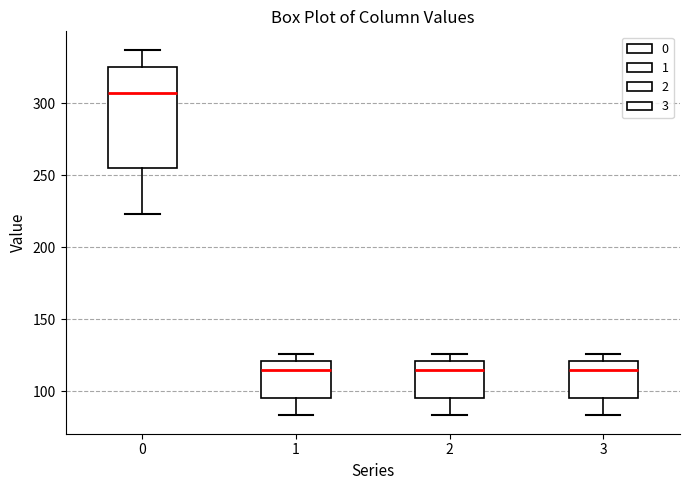

Where does the lower whisker of the box at x = 0 end on the y-axis? The values are not printed on the chart, so give them approximately, as read against the axis.

225